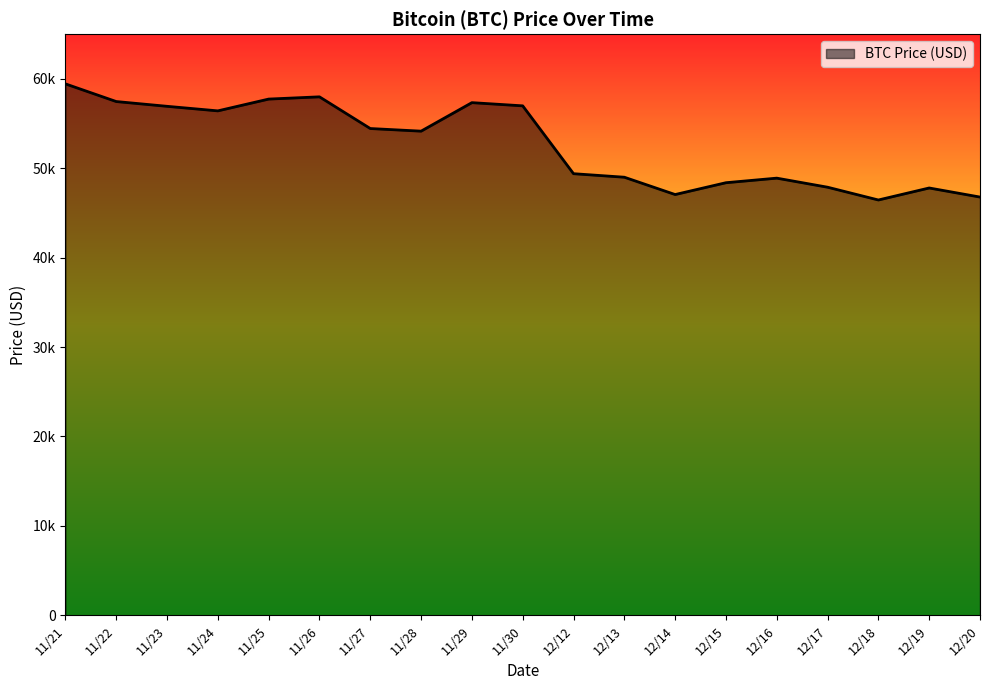

True or false: the data shows 47795 at 12/19.

True